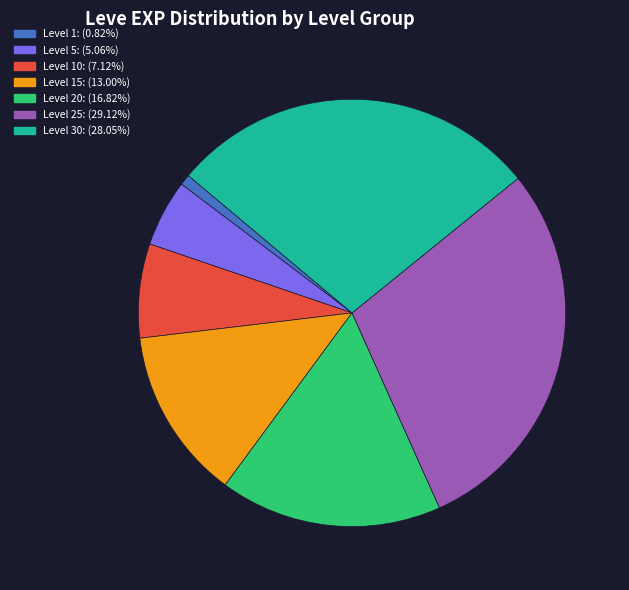

Combined, do Level 30: (28.05%) and Level 10: (7.12%) account for over 50%?

No